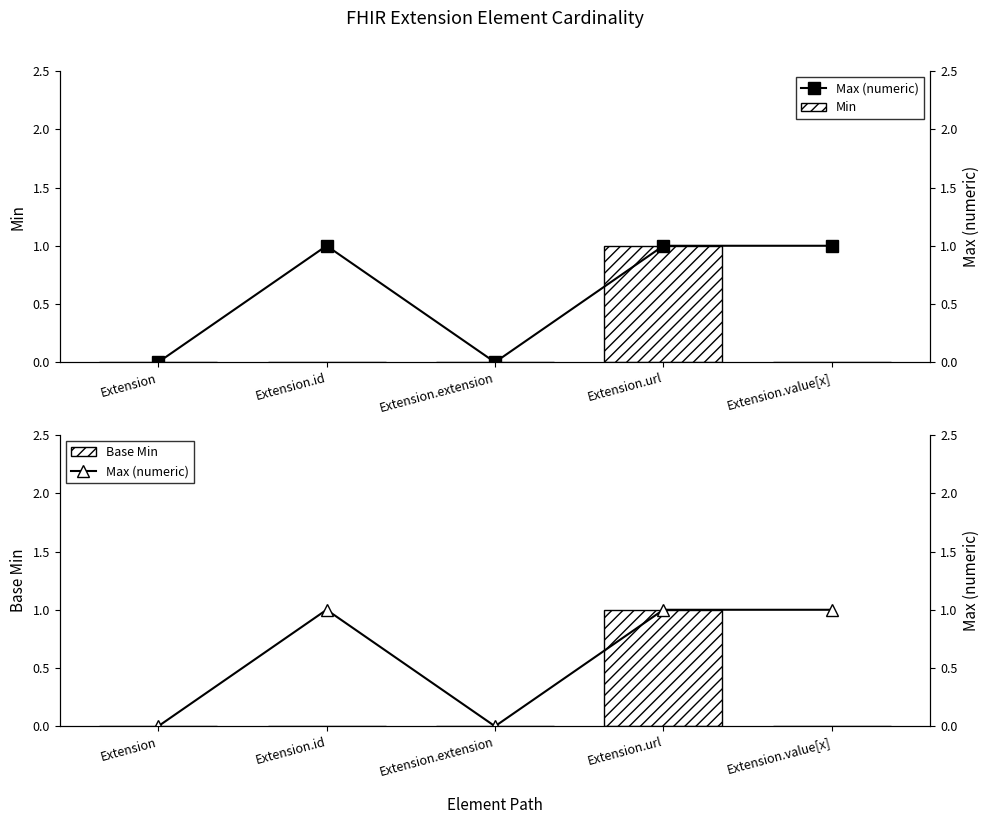

Are the bars grouped side by side (vs. stacked)?

Yes